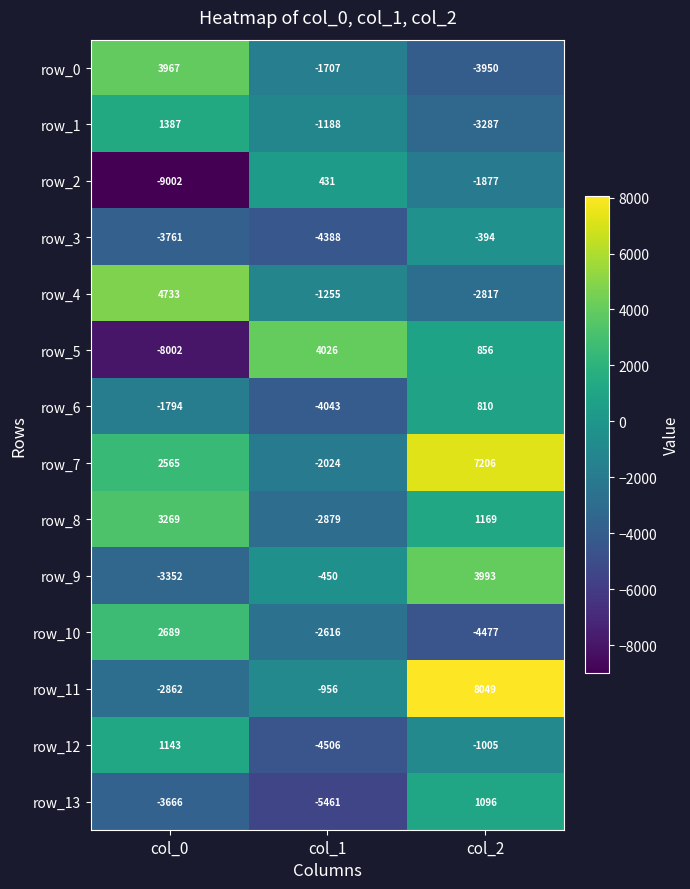

What is the difference between the row_13 values at col_0 and col_1?

1795